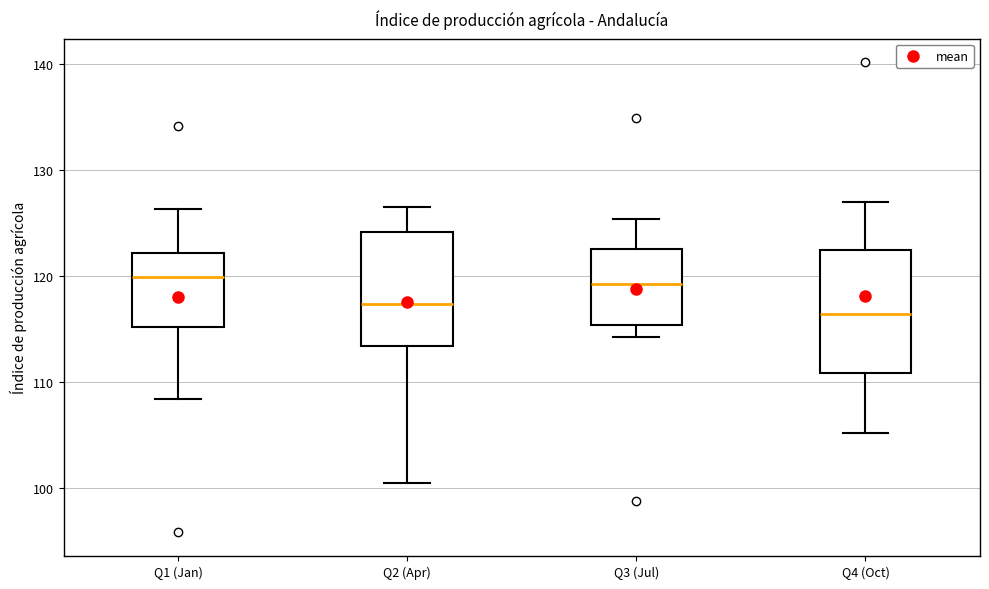

Where does the upper whisker of the box for Q3 (Jul) end on the y-axis? The values are not printed on the chart, so give them approximately, as read against the axis.

125